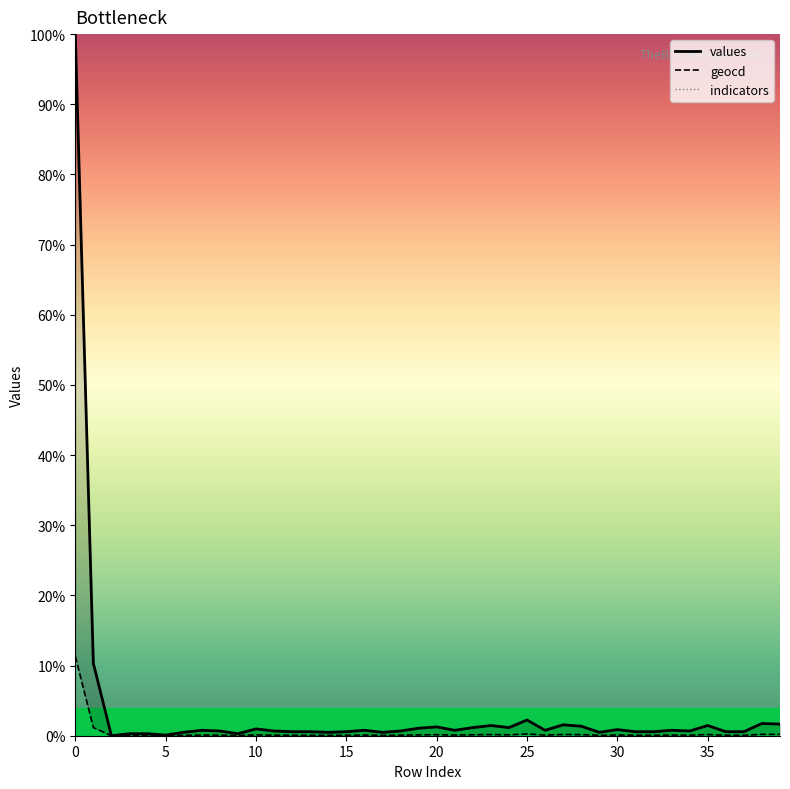

Is the value of geocd at 11 greater than the value of values at 25?

No